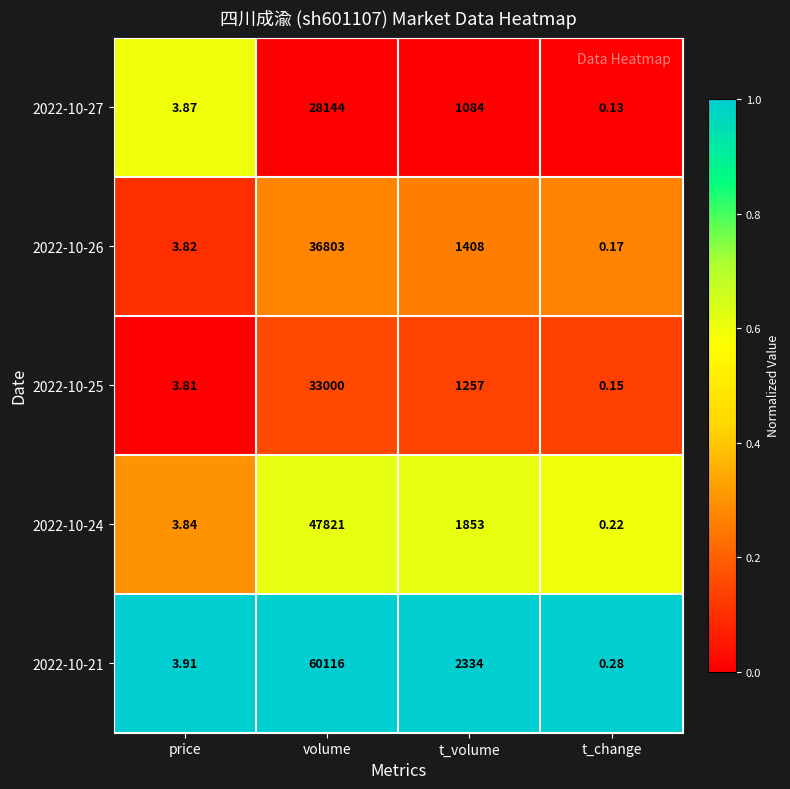

At which label does 2022-10-21 first exceed 2334?

volume